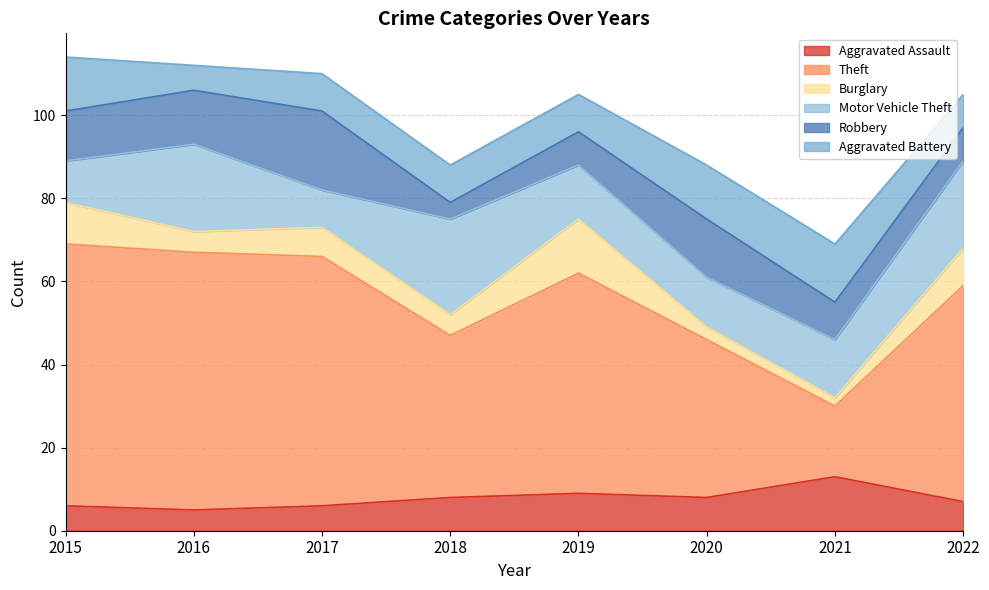

Where is the first local maximum for Robbery?

2017